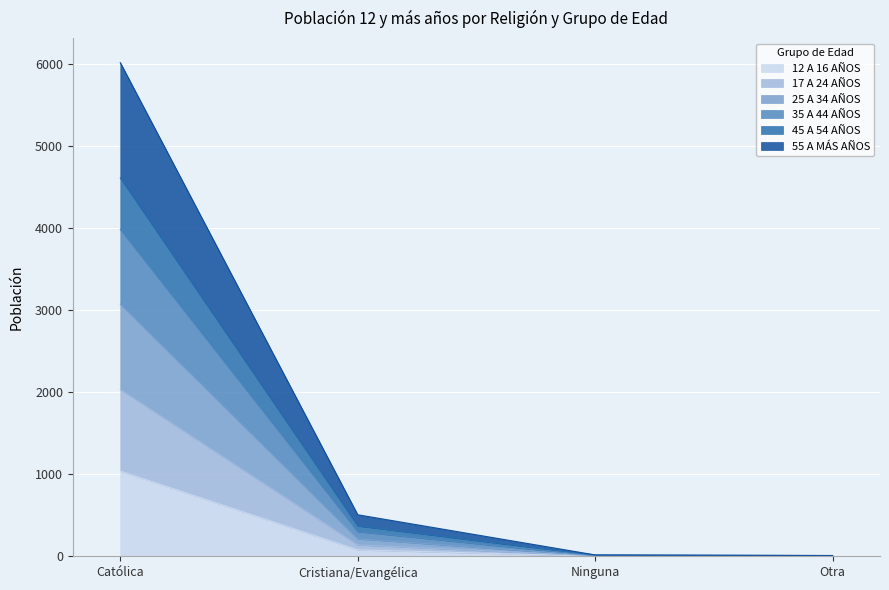

Count the number of categories in the chart.

4